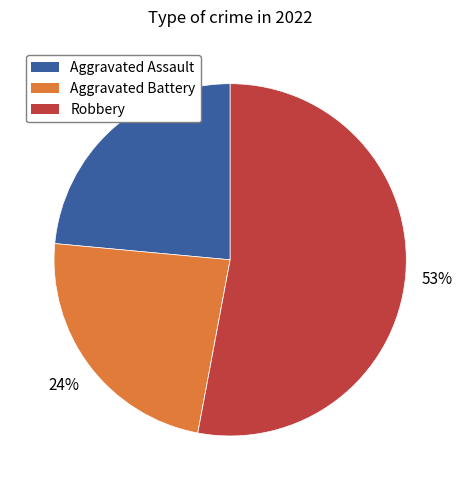

To the nearest percent, what is the average slice percentage?

25%